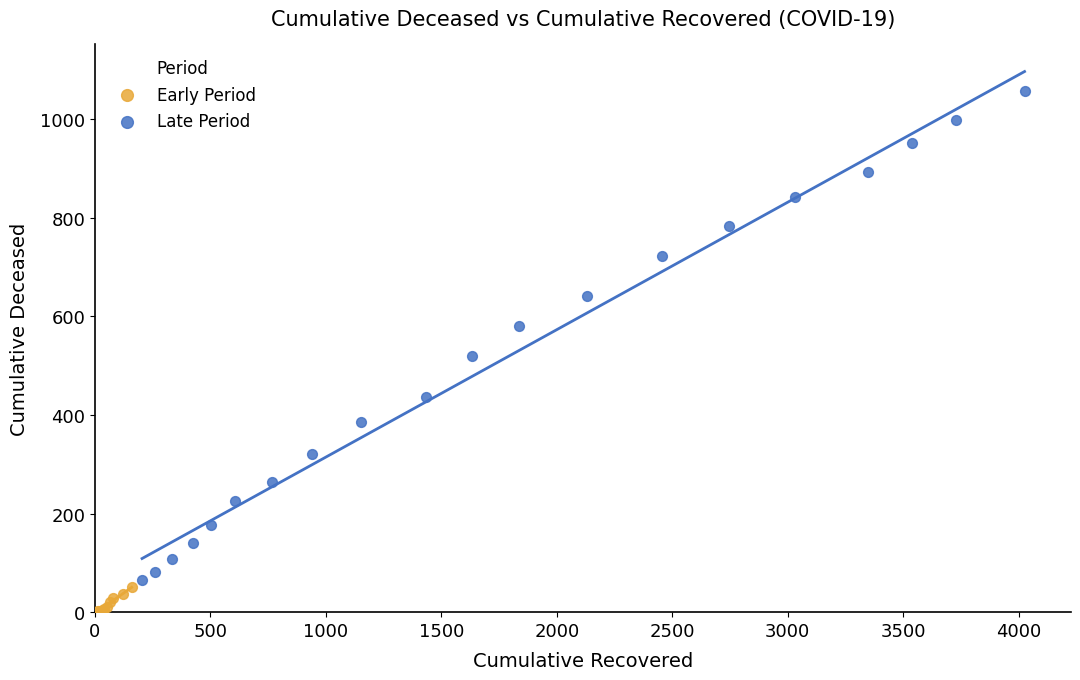

Which series reaches the maximum Y coordinate?

Late Period